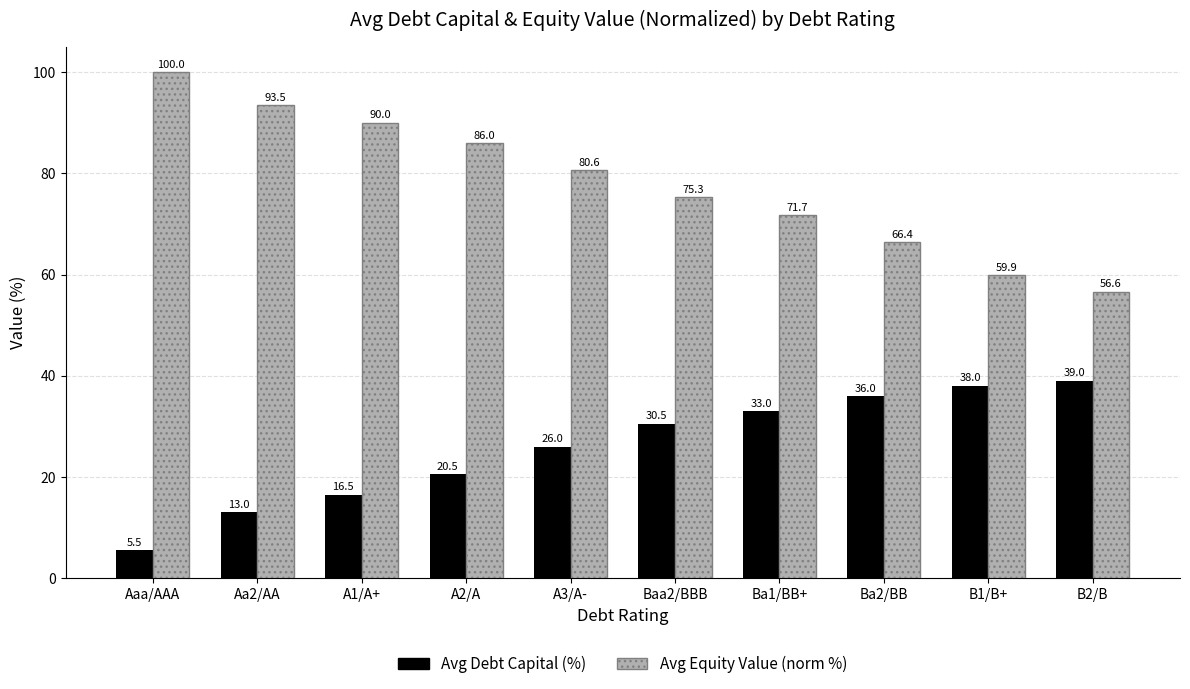

How many bars are there in each group?

2